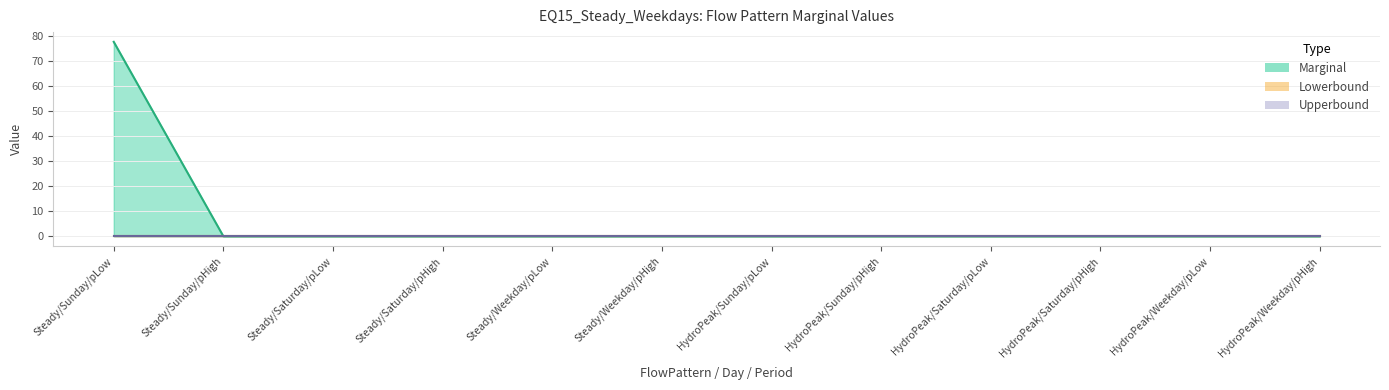

Reading left to right, list all the values displayed in this chart.

Marginal: 77.5	0.0	0.0	0.0	0.0	0.0	0.0	0.0	0.0	0.0	0.0	0.0
Lowerbound: 0.0	0.0	0.0	0.0	0.0	0.0	0.0	0.0	0.0	0.0	0.0	0.0
Upperbound: 0.0	0.0	0.0	0.0	0.0	0.0	0.0	0.0	0.0	0.0	0.0	0.0